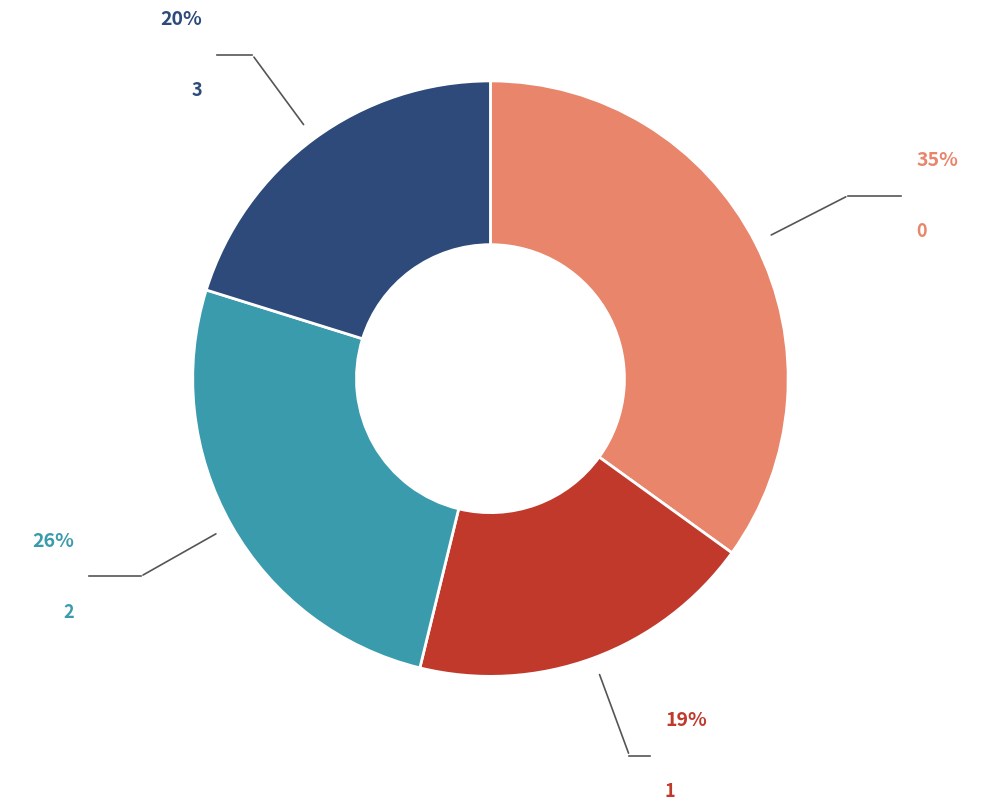

To the nearest percent, what is the difference between the largest and smallest slice percentages?

16%